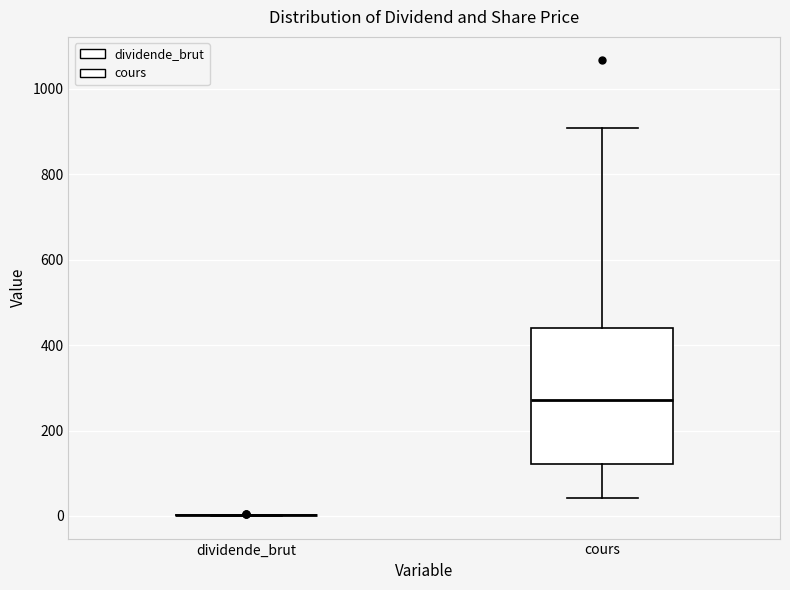

Reading left to right, read every box against the y-axis: the position of its median line, the range the box covers, and the ends of its whiskers. The values are not printed on the chart, so give them approximately, as read against the axis.

dividende_brut: box collapsed to a line at 0, whiskers 0 to 0
cours: median 280, box 120 to 440, whiskers 40 to 900